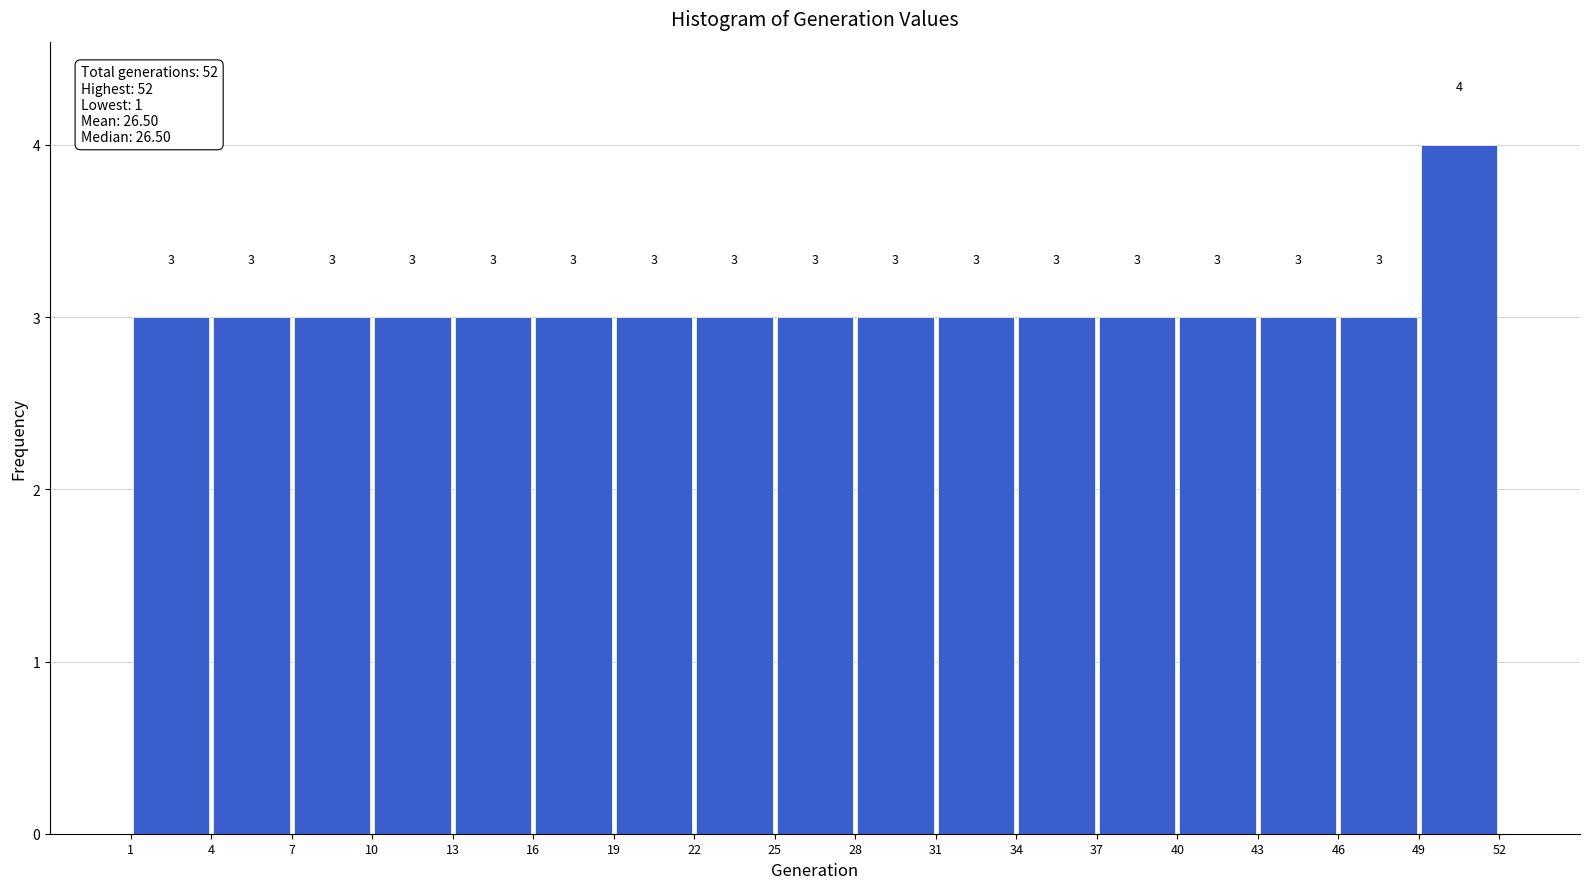

Reading left to right, list every bar in this chart as the range it spans on the x-axis followed by its height.

1 to 4: 3
4 to 7: 3
7 to 10: 3
10 to 13: 3
13 to 16: 3
16 to 19: 3
19 to 22: 3
22 to 25: 3
25 to 28: 3
28 to 31: 3
31 to 34: 3
34 to 37: 3
37 to 40: 3
40 to 43: 3
43 to 46: 3
46 to 49: 3
49 to 52: 4